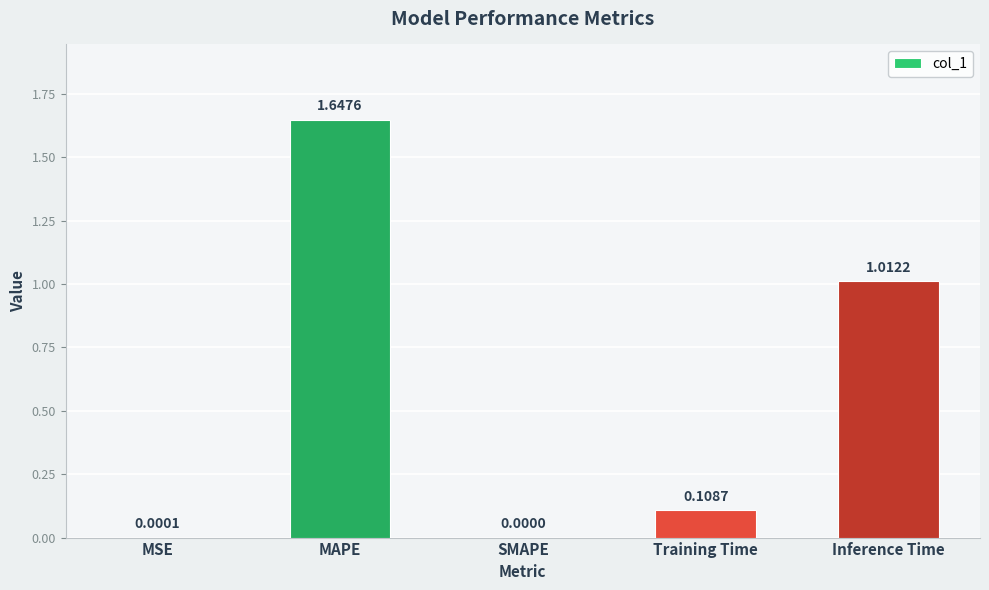

True or false: the data shows 0.8 at MAPE.

False